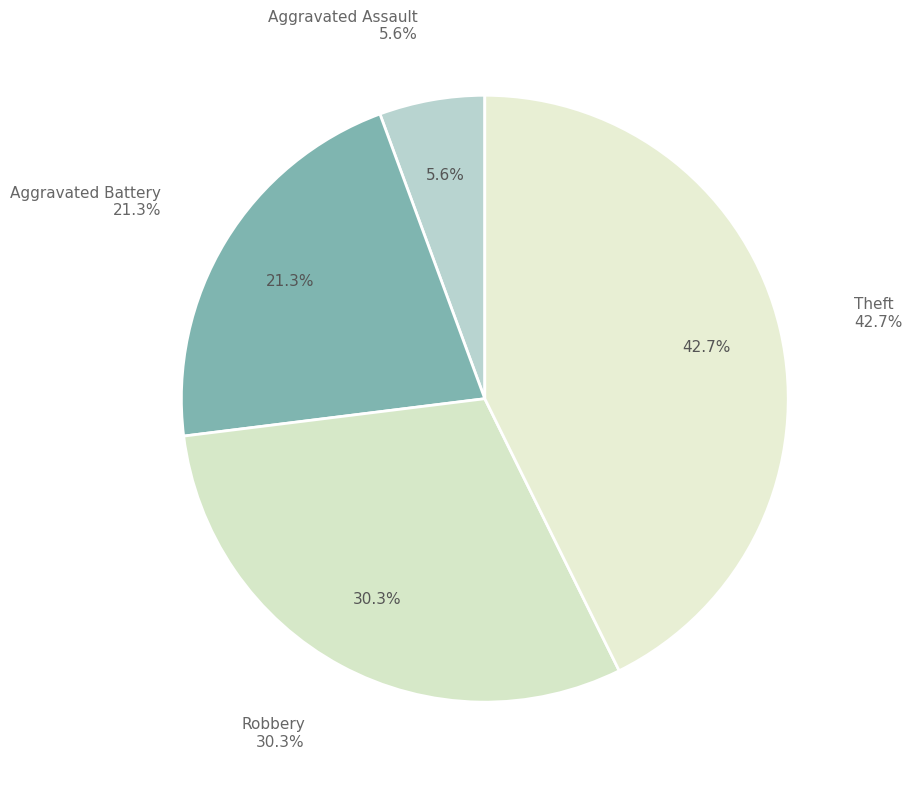

To the nearest percent, what is the difference between the largest and smallest slice percentages?

37%